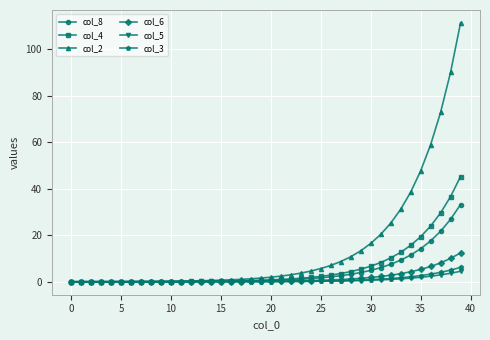

What is the highest value of the col_4 series?

45.2